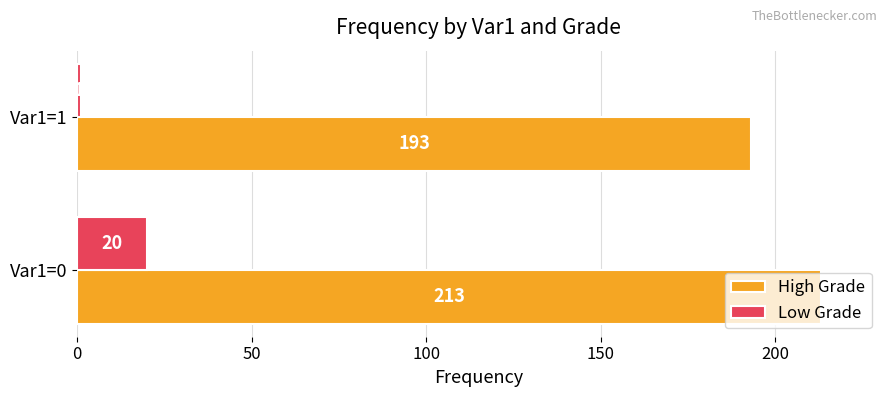

How many series are shown in this chart?

2